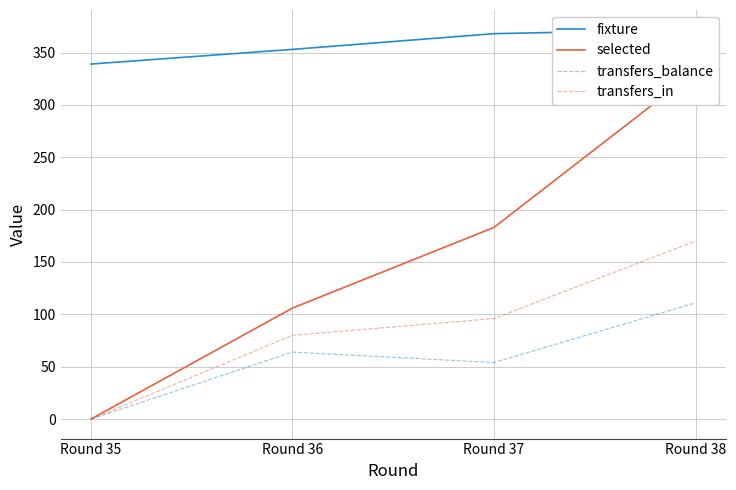

At Round 35, list the series in order from largest to smallest.

fixture, selected, transfers_balance, transfers_in